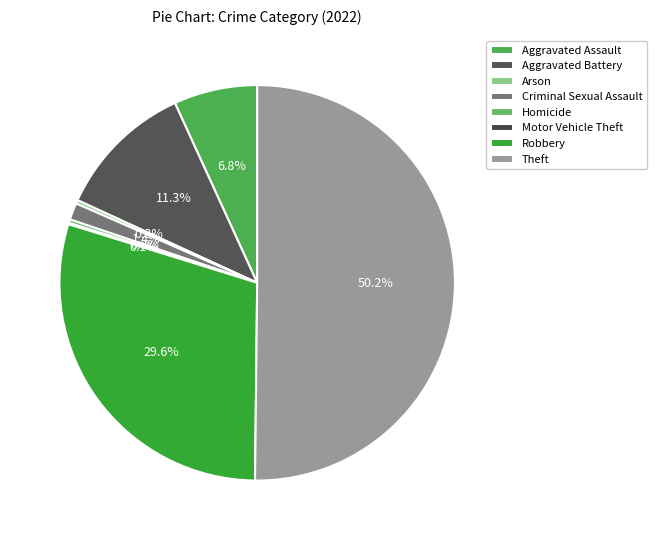

What is the smallest slice in the pie chart?

Motor Vehicle Theft